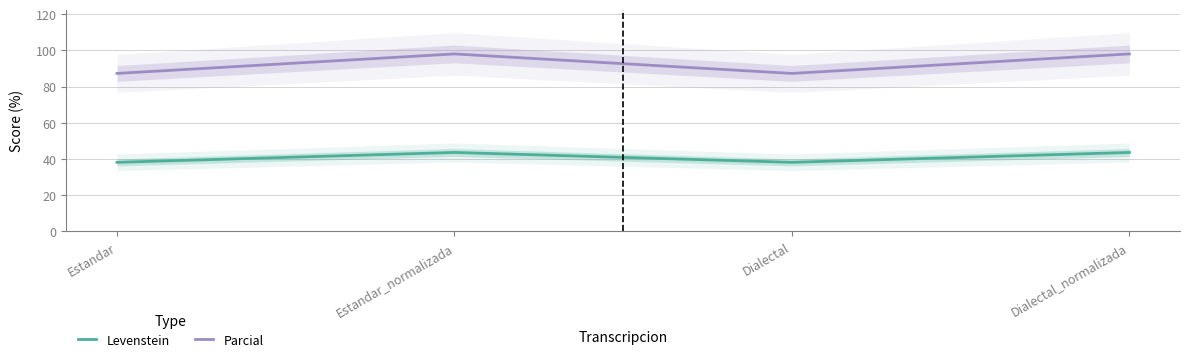

The value of Levenstein at Estandar is 20.5. True or false?

False